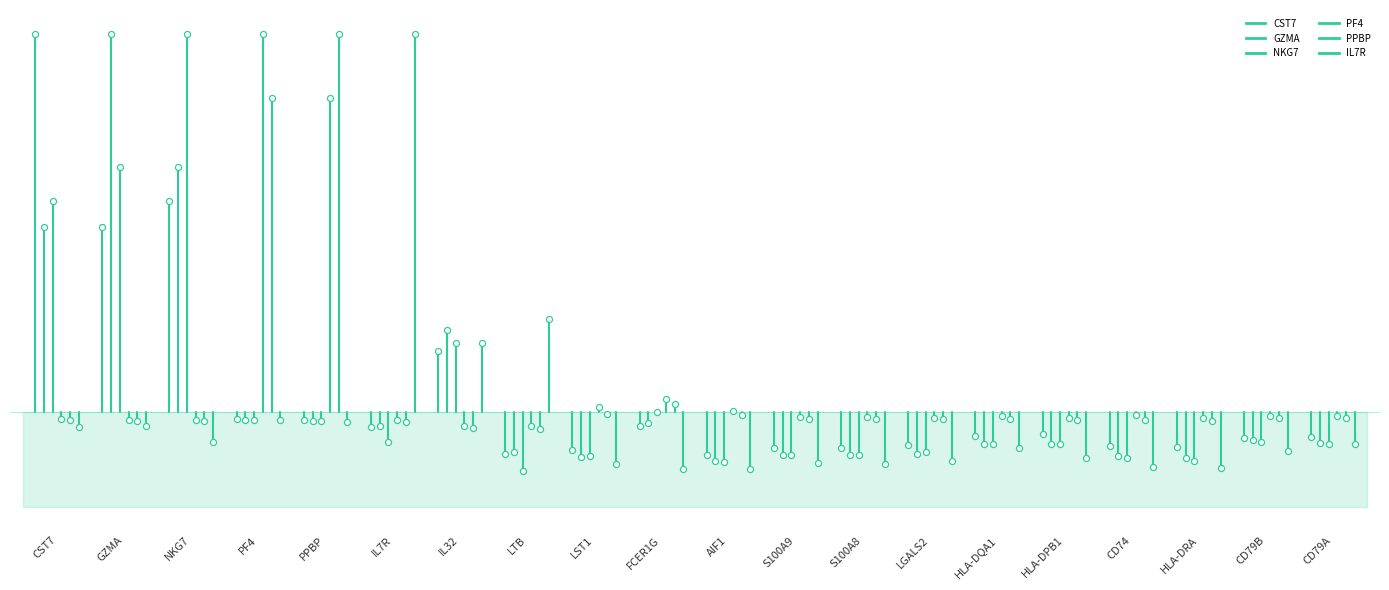

At which category is the sum across all series the highest?

GZMA